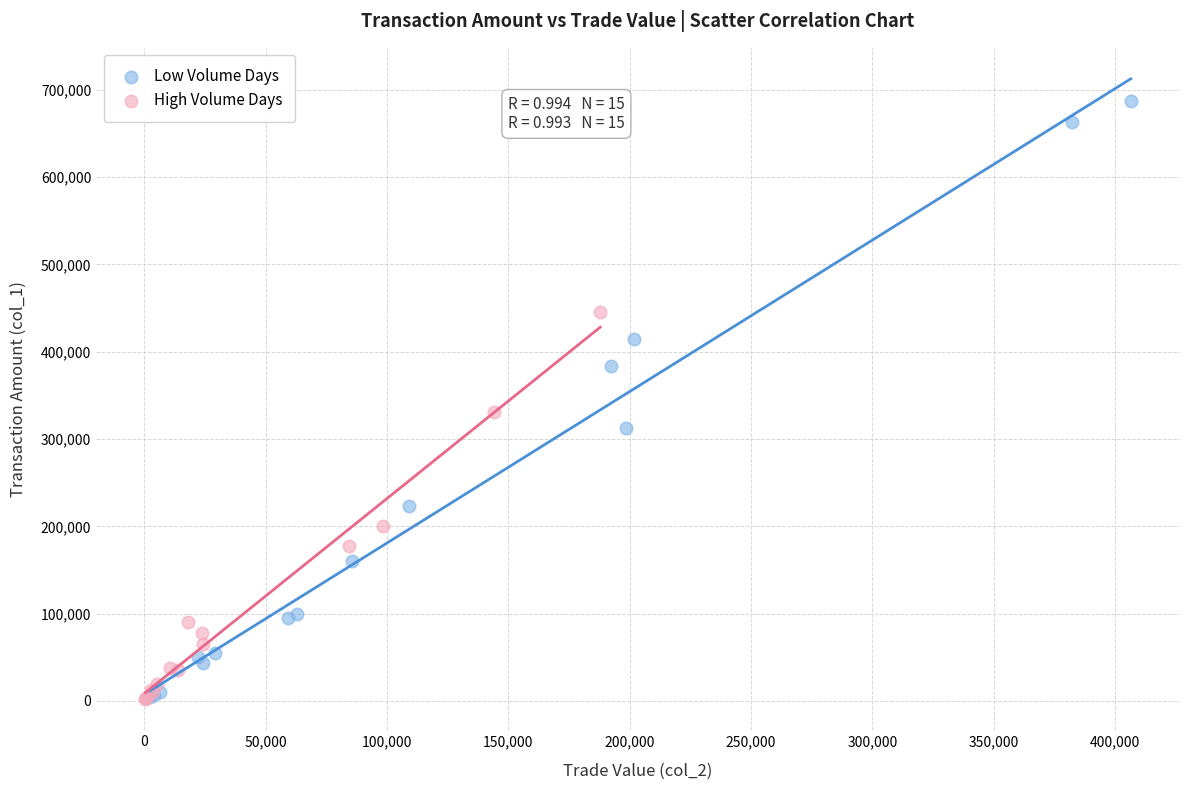

What are all the series names shown in the legend?

Low Volume Days, High Volume Days